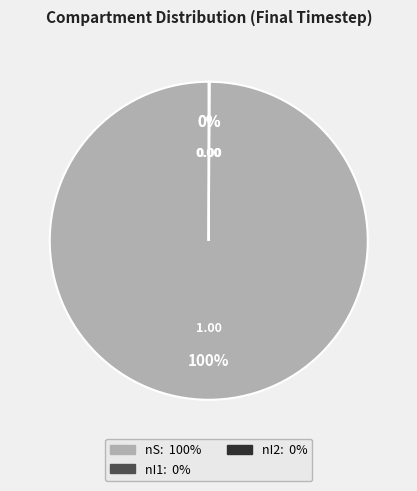

Does any single category account for the majority?

Yes